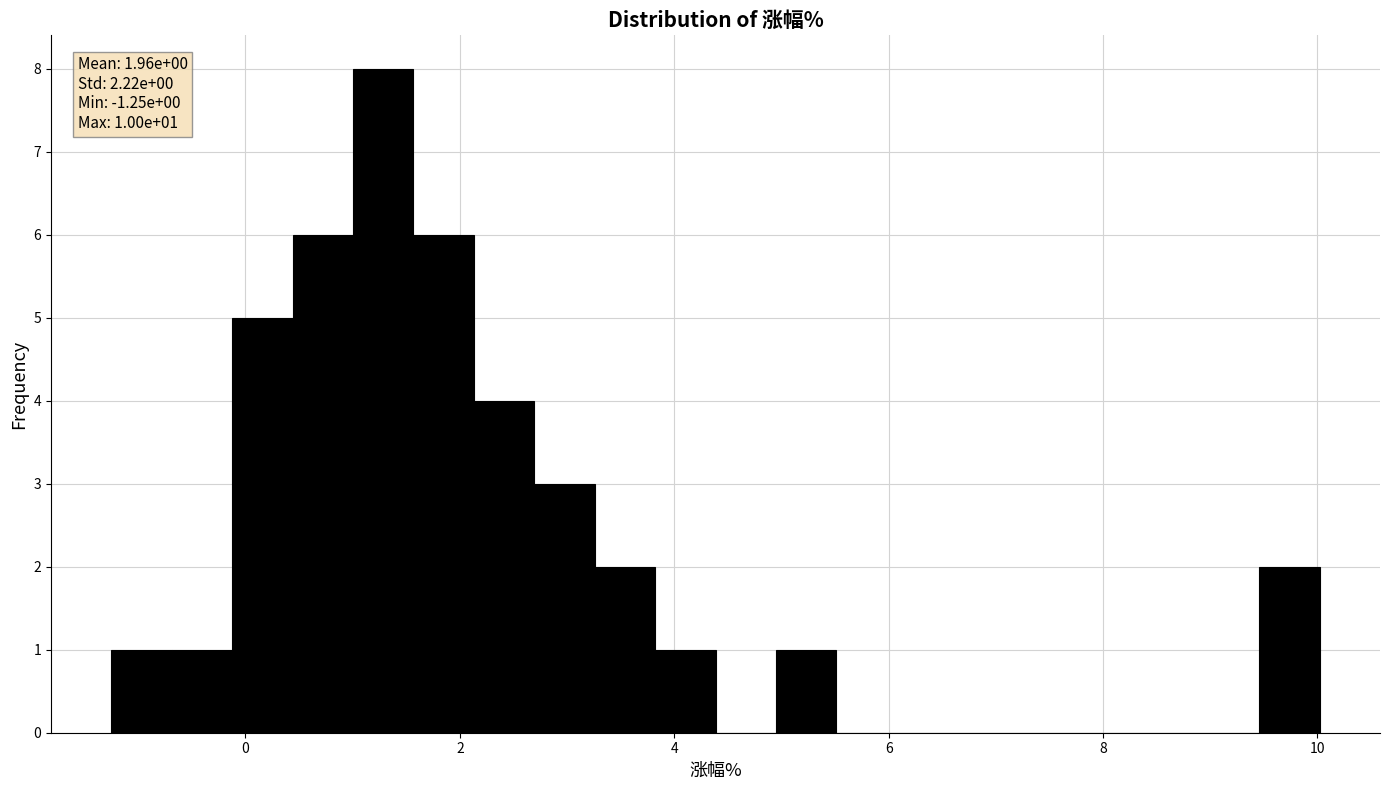

Around what value on the x-axis is the tallest bar? Give the approximate position of its centre, as read against the axis.

1.2